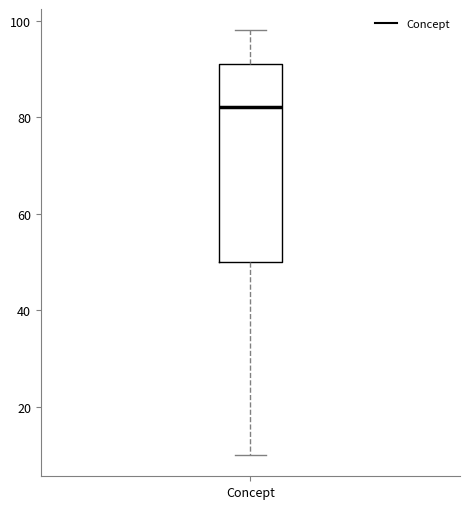

Where does the upper whisker of the box for Concept end on the y-axis? The values are not printed on the chart, so give them approximately, as read against the axis.

98